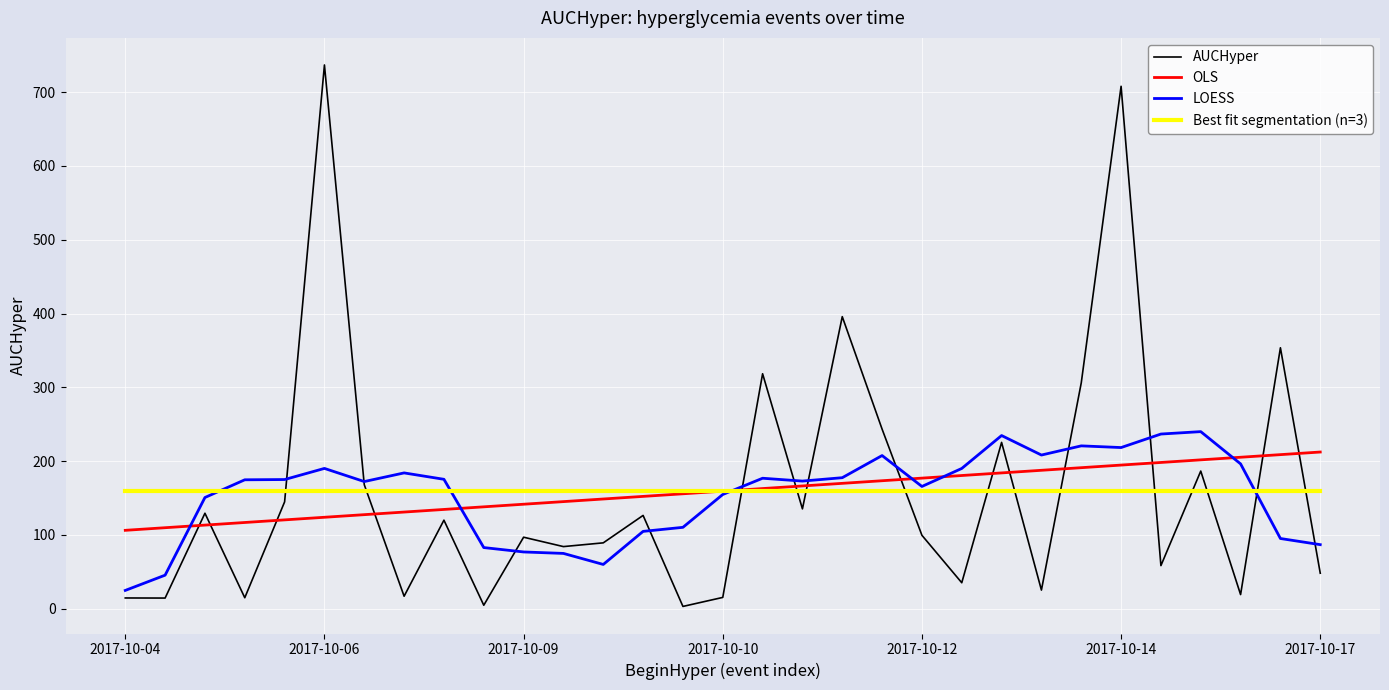

How many times do LOESS and OLS cross each other?

6